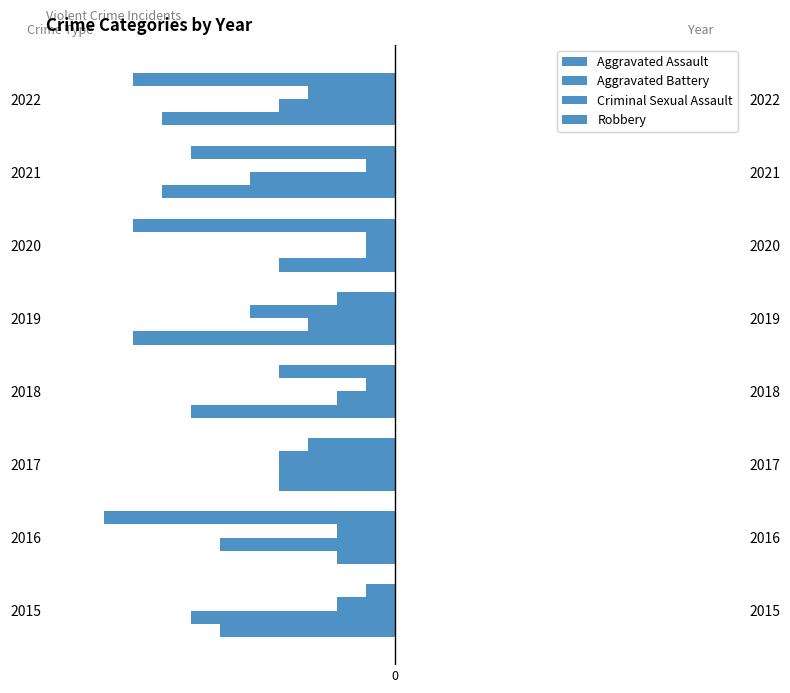

Which series has the widest spread of values?

Robbery